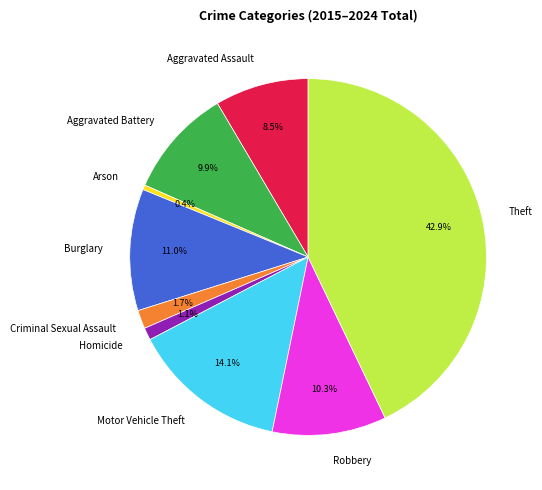

Does Aggravated Assault account for over 50% of the chart?

No